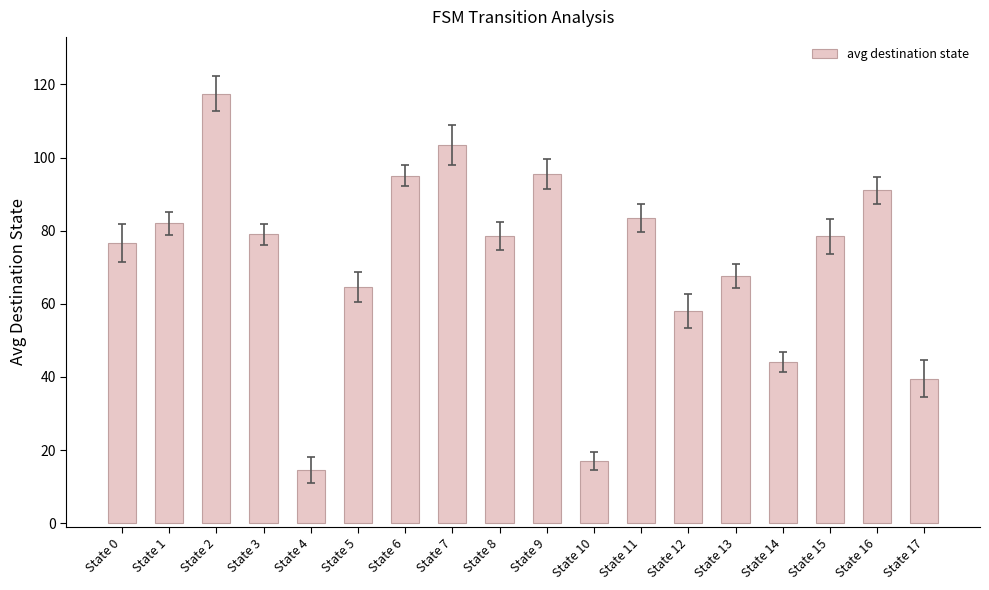

What is the value of the 10th bar from the left?

95.5